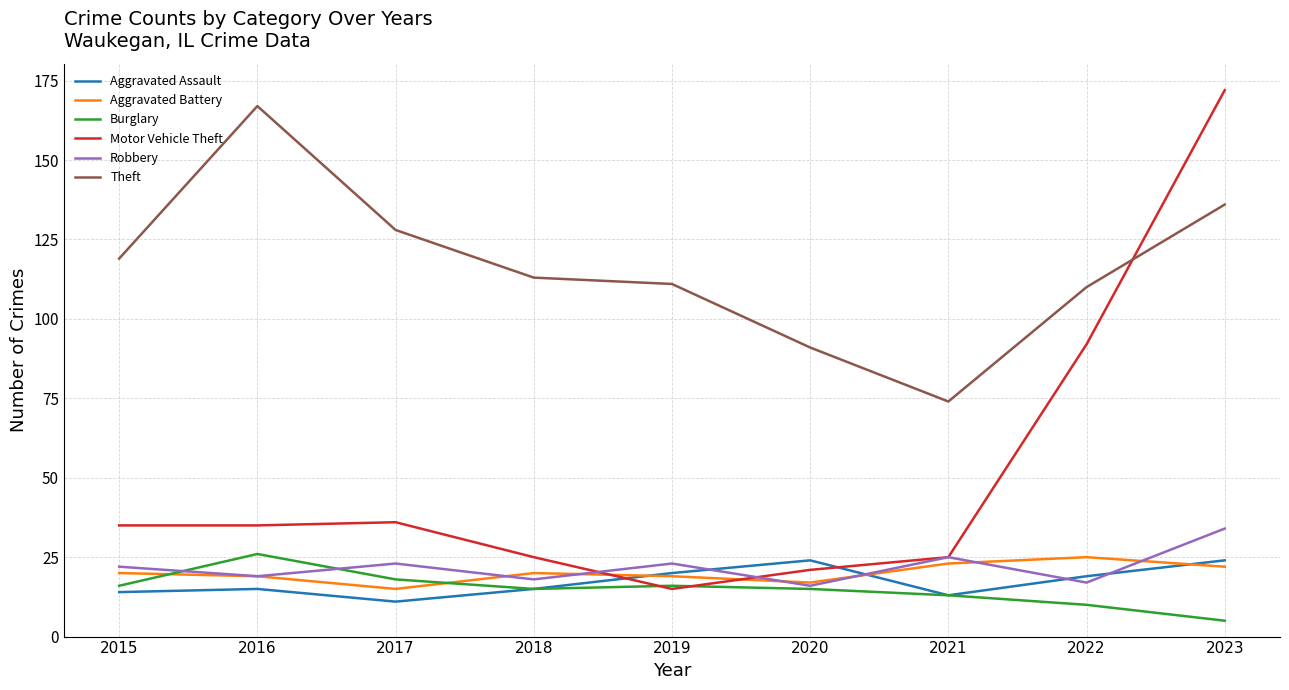

What is the approximate value of Aggravated Battery at 2016?

19